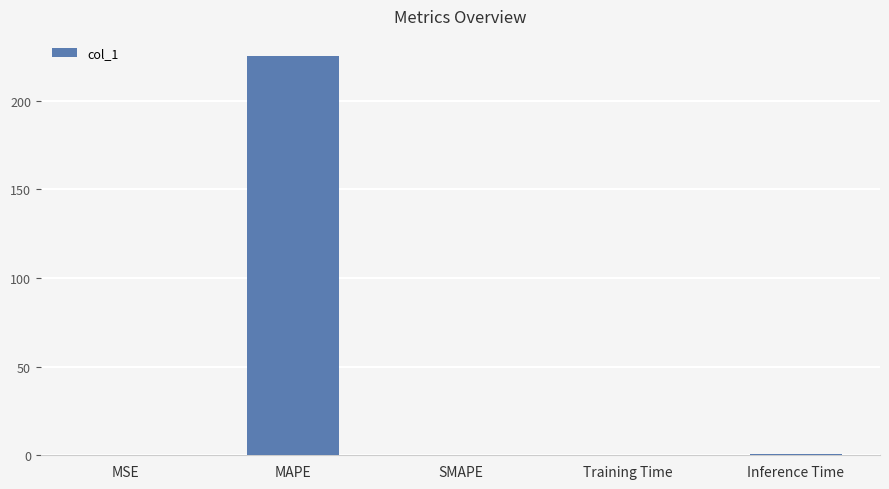

The chart shows a value of 225.4 at MAPE. True or false?

True